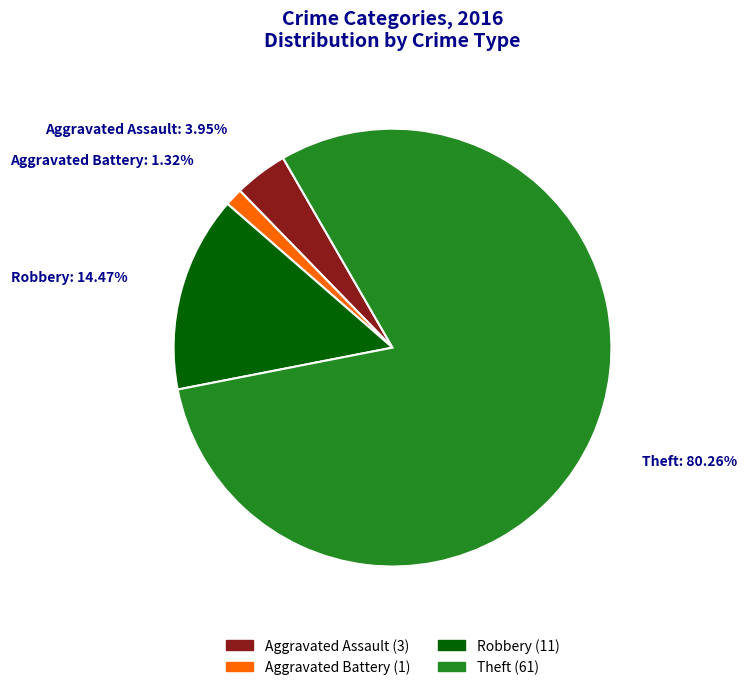

Which category has the smallest portion of the pie?

Aggravated Battery